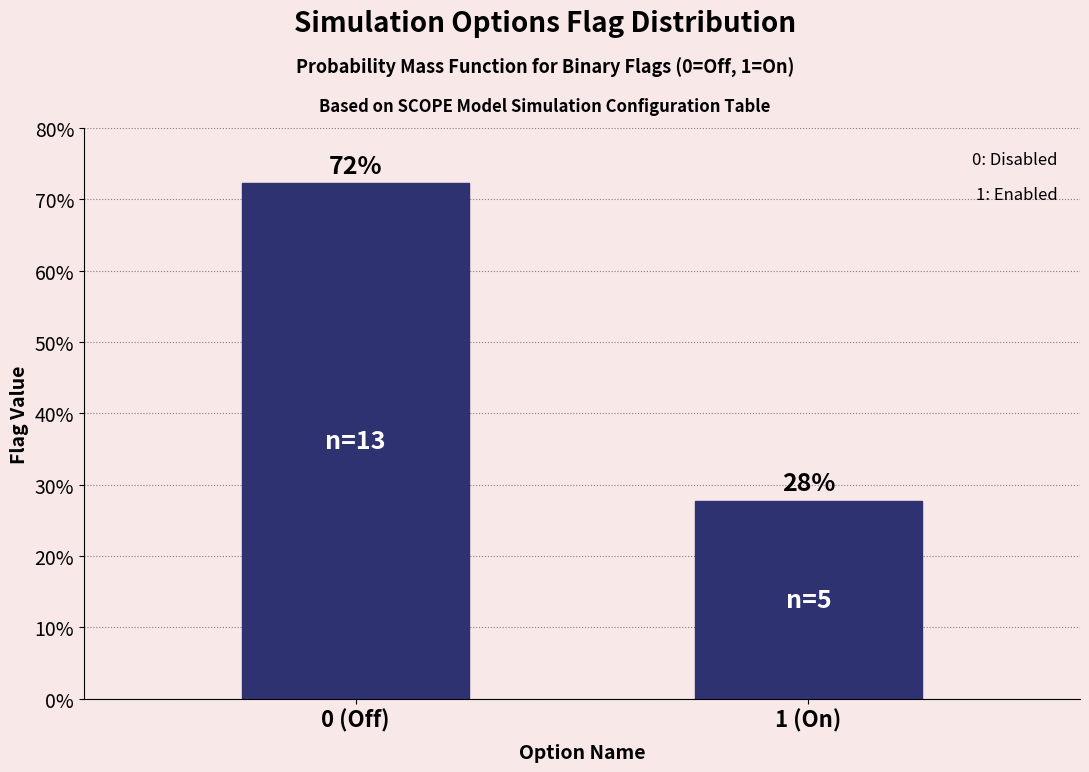

Approximately how many times larger is the value at 1 (On) compared to 0 (Off)?

0.4